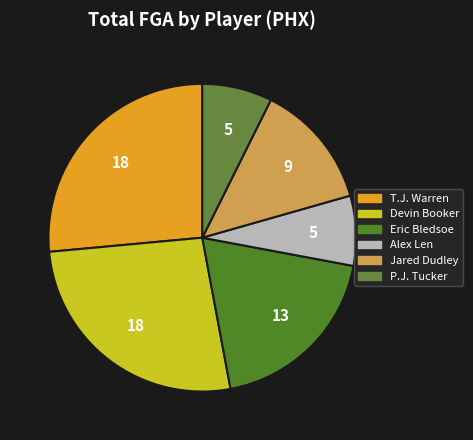

How many segments does this pie chart have?

6